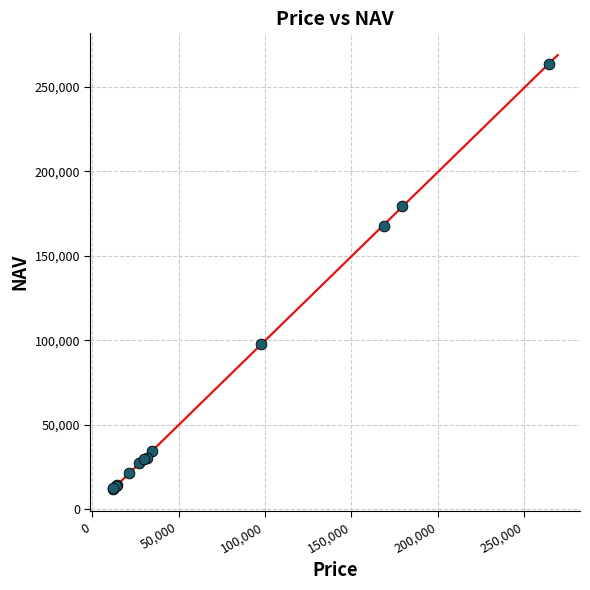

What Y value in the scatter plot is closest to 137671?

167516